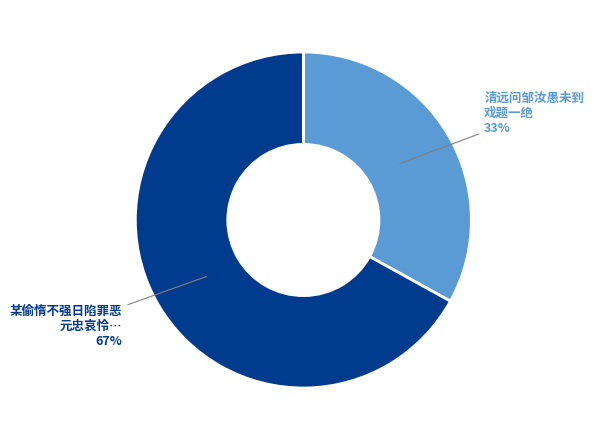

Rank the categories by value from highest to lowest.

某偷惰不强日陷罪恶 元忠哀怜…, 清远问邹汝愚未到 戏题一绝